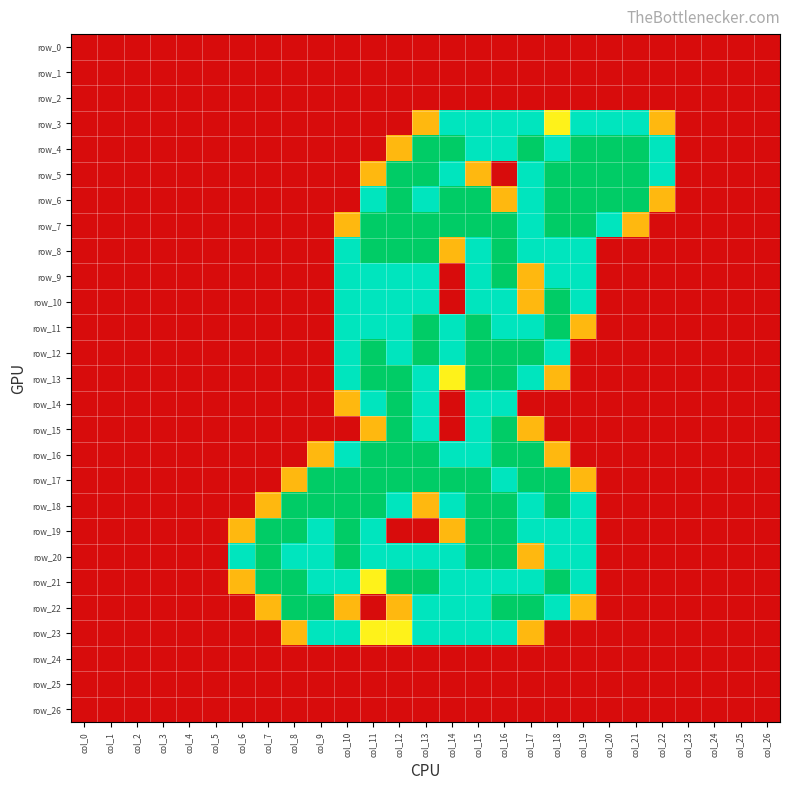

What is the sum of all row_22 values?

17.2